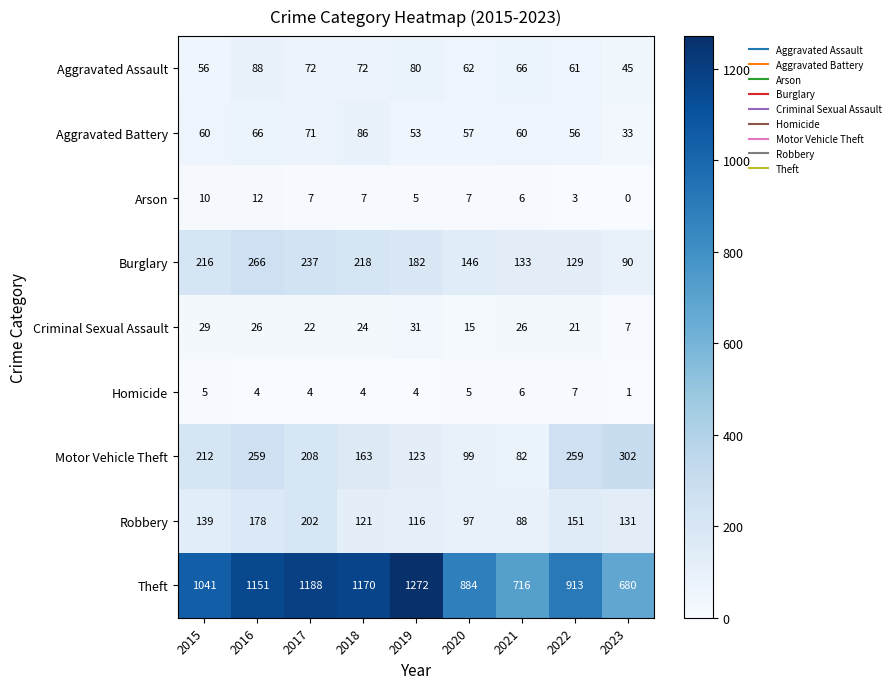

Which series has the widest spread of values?

Theft